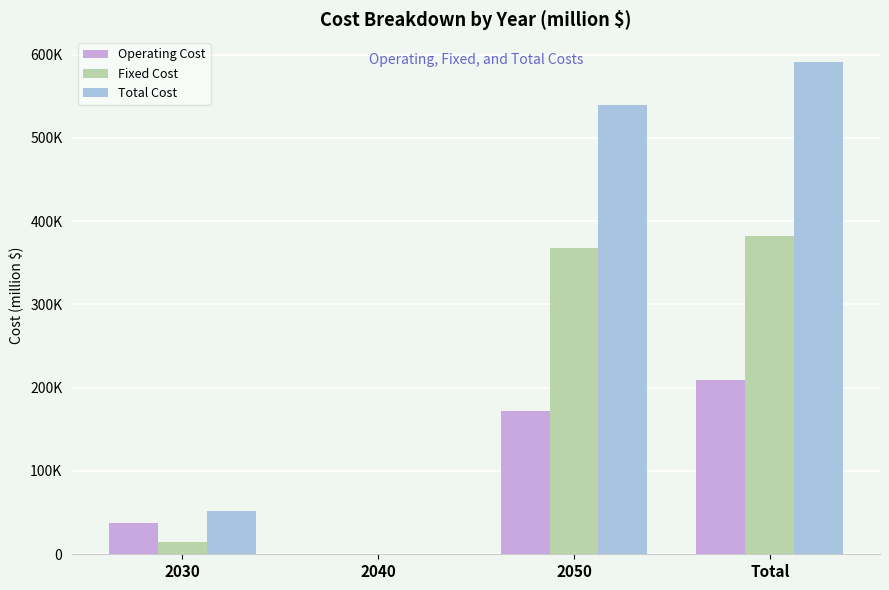

Is the value of Fixed Cost at Total greater than the value of Total Cost at Total?

No